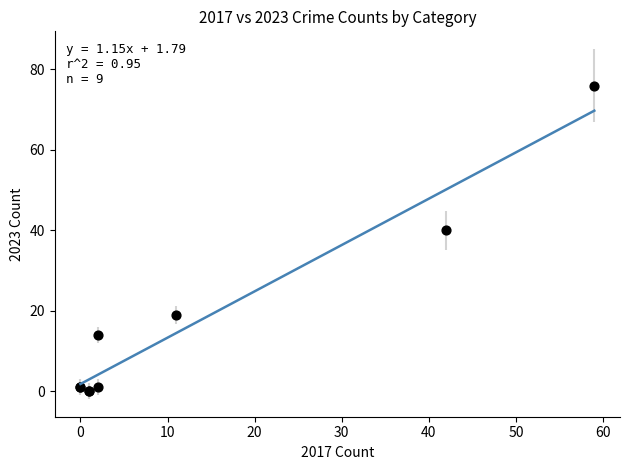

What Y value in the scatter plot is closest to 38?

40